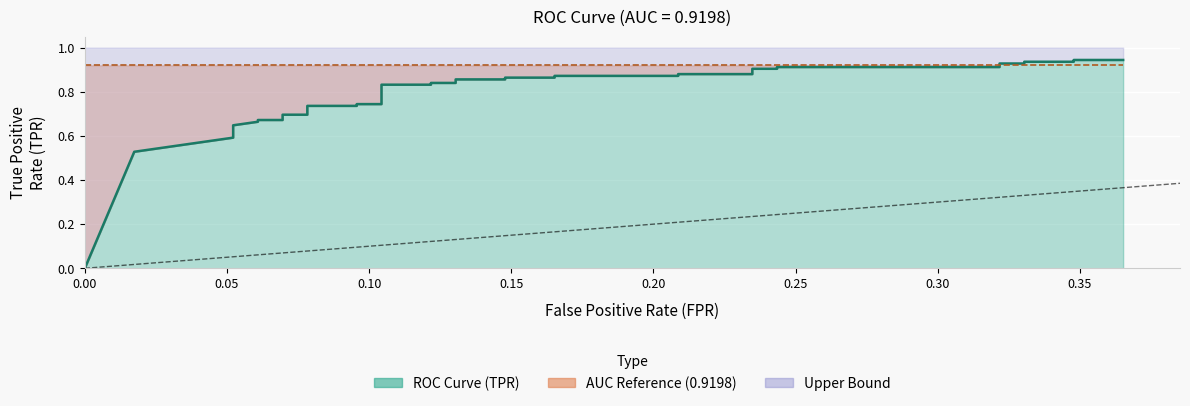

The chart shows a value of 0.3 at 6. True or false?

False